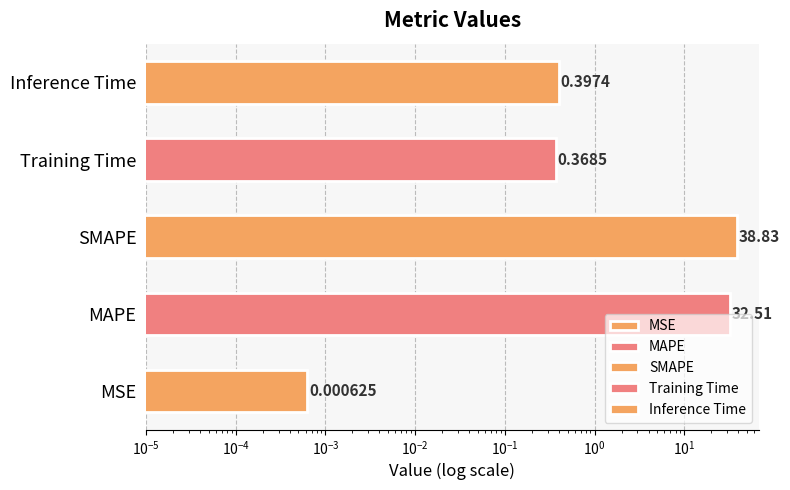

Are the bars horizontal?

Yes